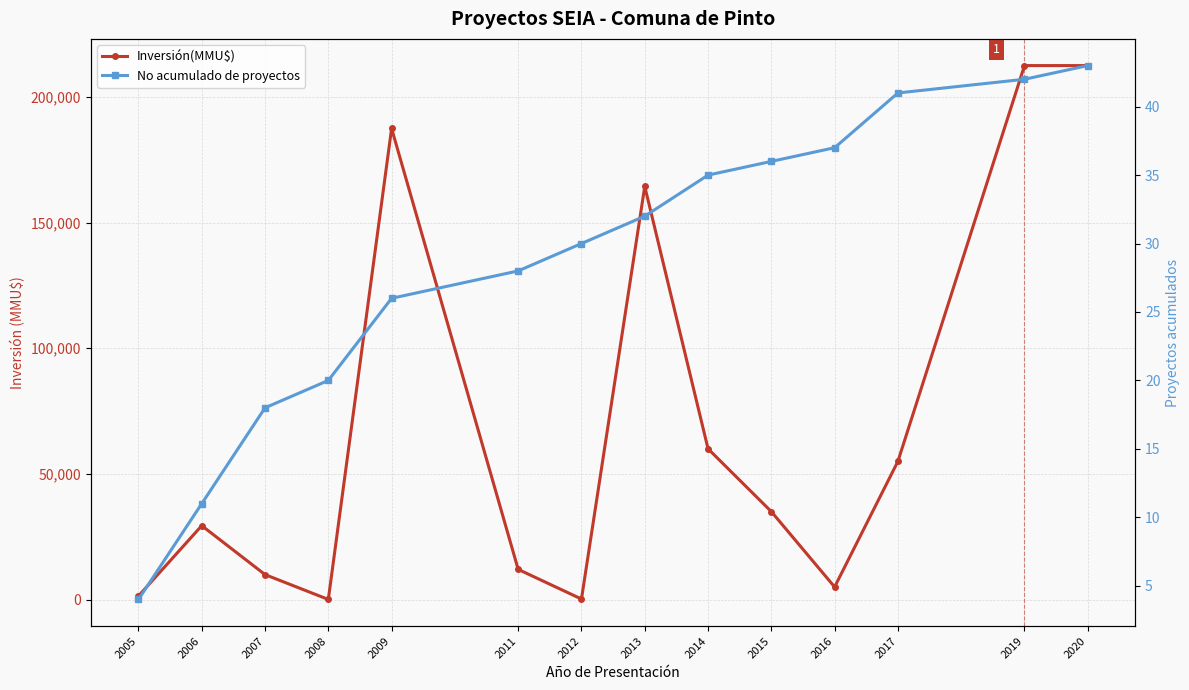

At 2015, list the series in order from largest to smallest.

Inversión(MMU$), No acumulado de proyectos